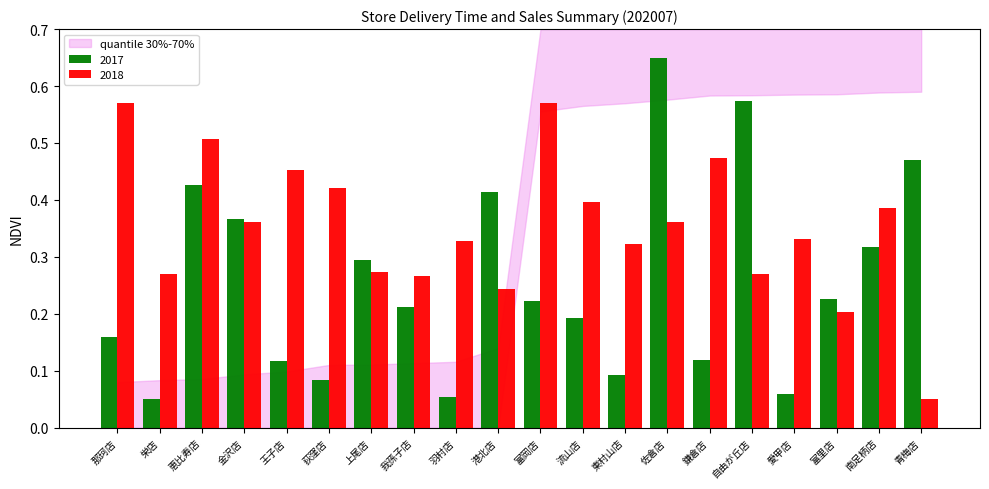

True or false: 2018 has a value of 0.3 at 羽村店.

True